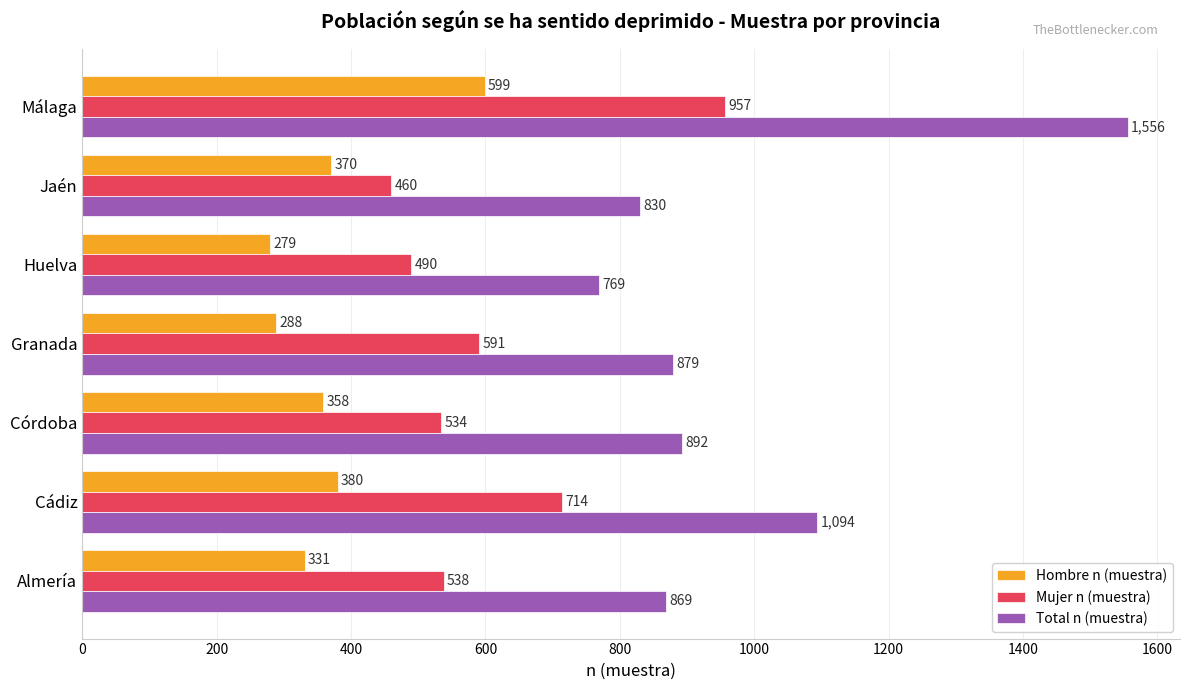

List the series in order of their overall mean, lowest first.

Hombre n (muestra), Mujer n (muestra), Total n (muestra)